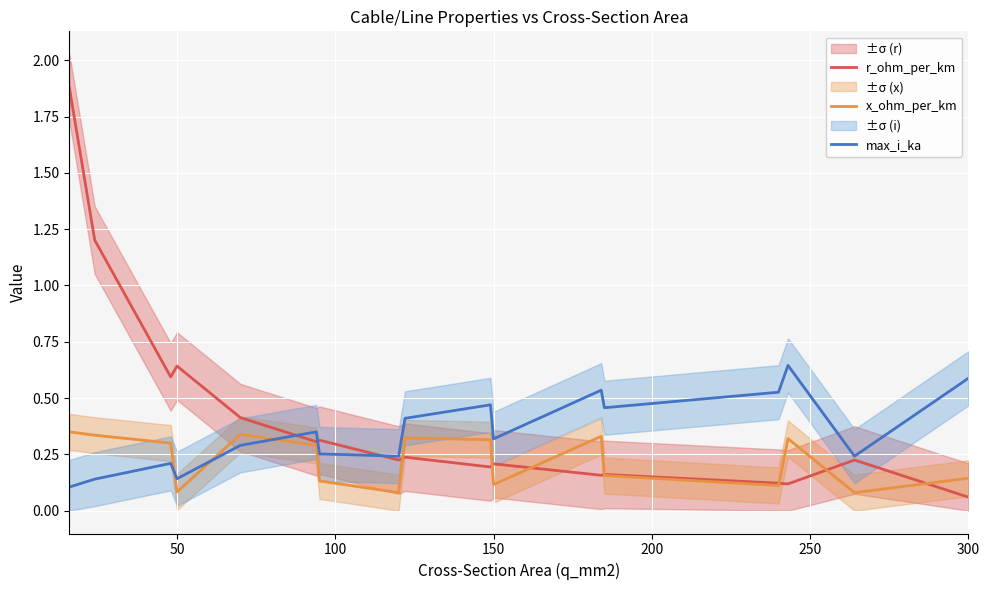

Where is r_ohm_per_km nearest to the value 0?

300